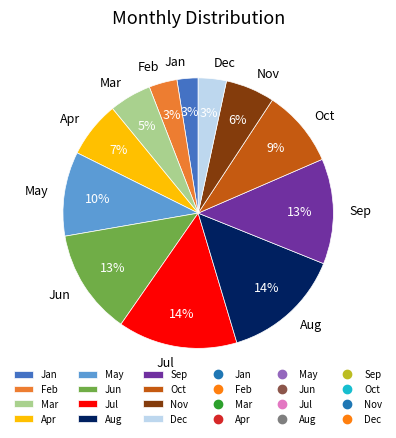

To the nearest percent, what is the difference between the Nov and Sep slice percentages?

7%